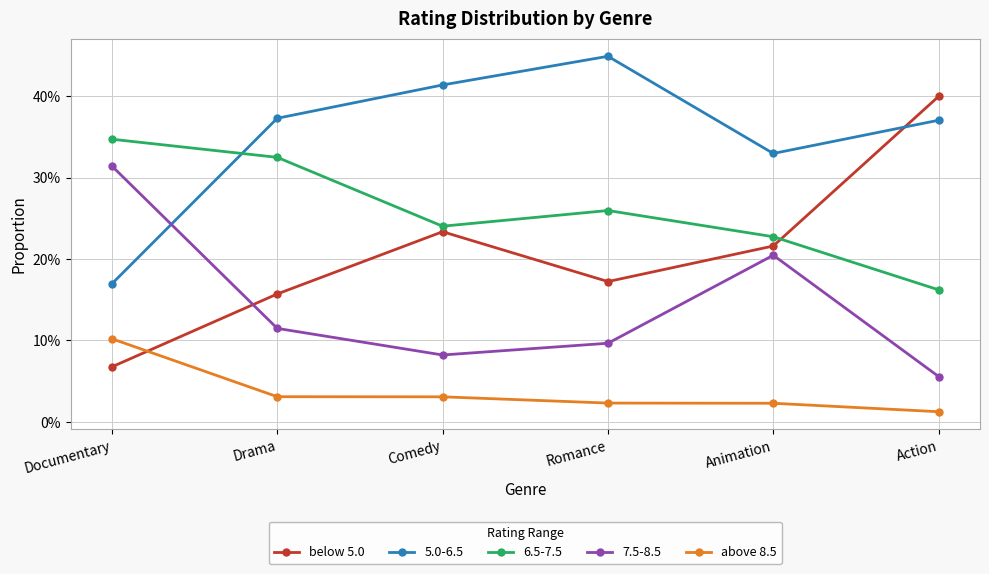

Which series has the widest spread of values?

below 5.0